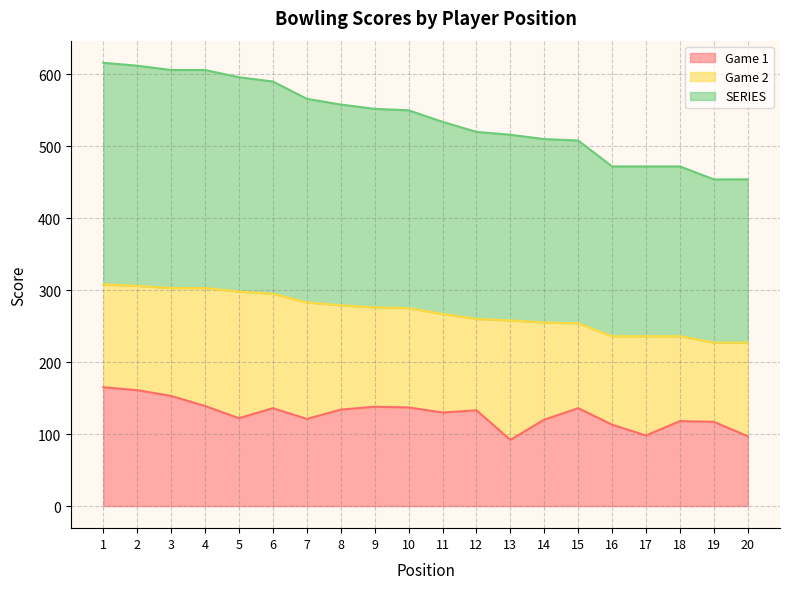

What are all the series names shown in the legend?

Game 1, Game 2, SERIES